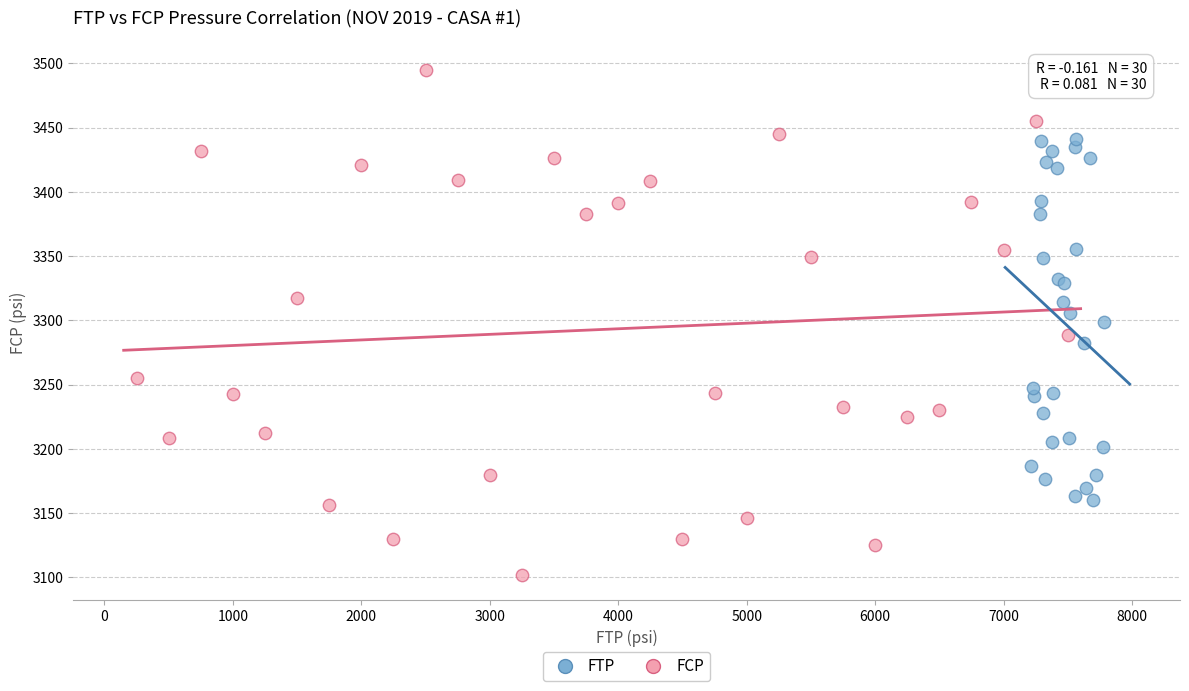

What are all the series names shown in the legend?

FTP, FCP